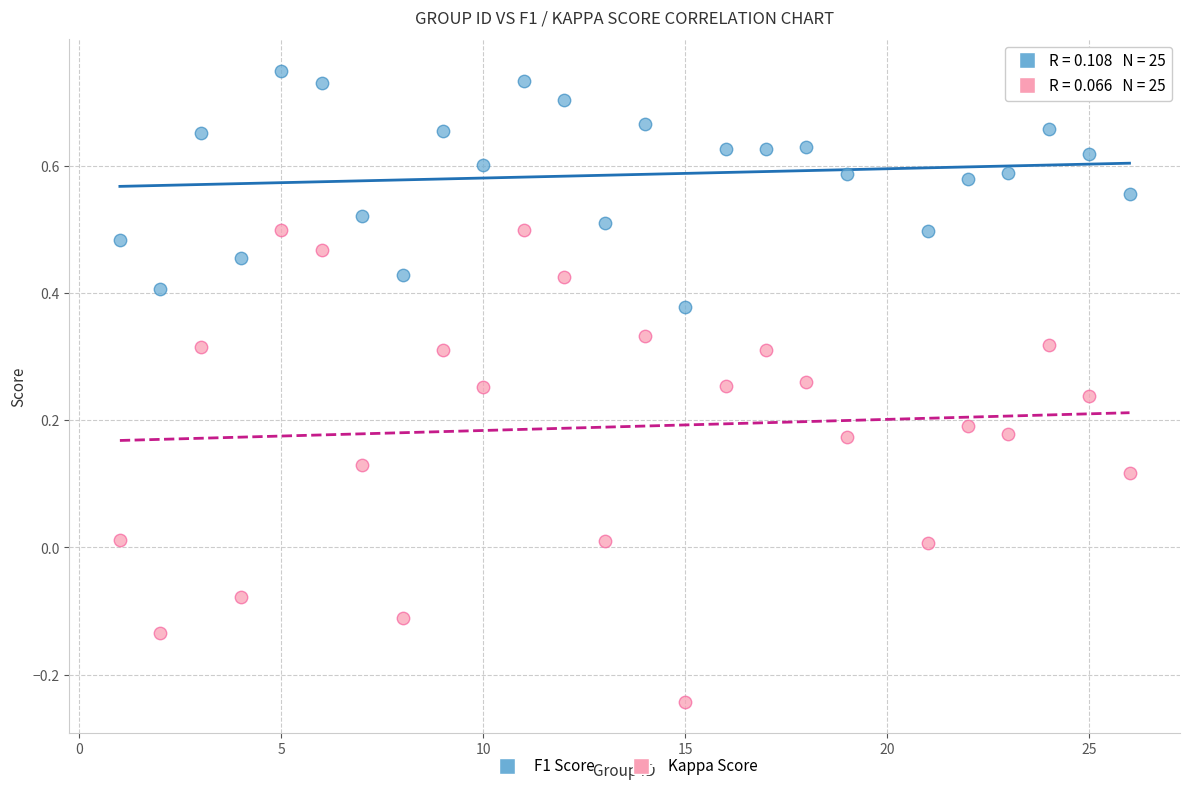

Which series contains the highest Y value?

F1 Score